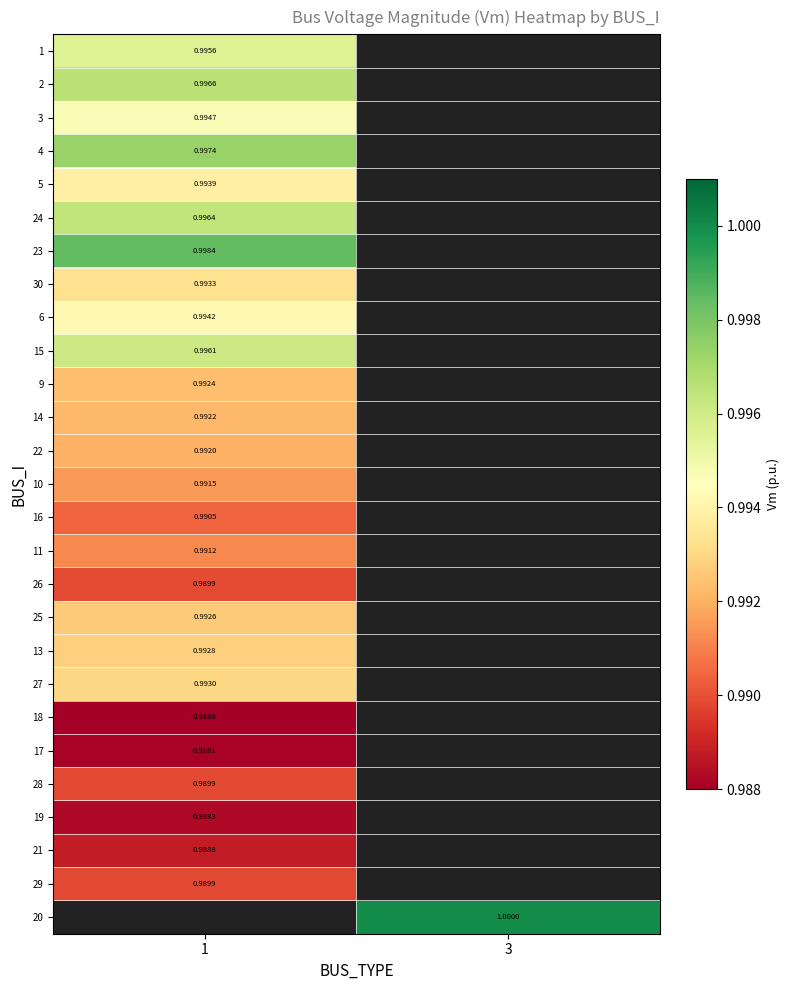

True or false: 20 has a value of 1.5 at 3.

False